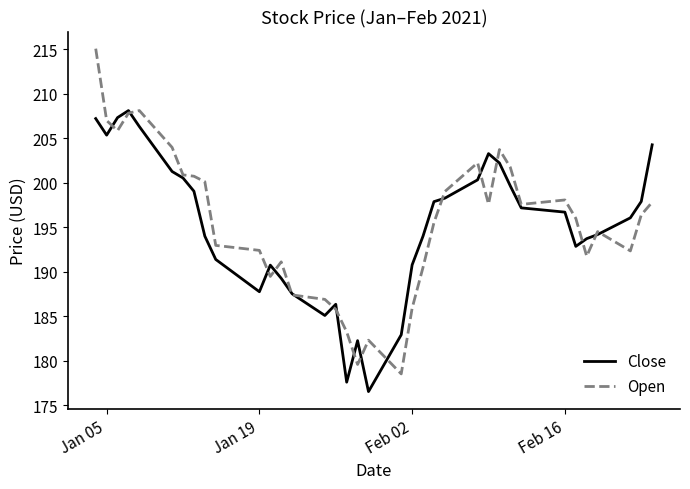

What is the smallest value displayed?

176.5